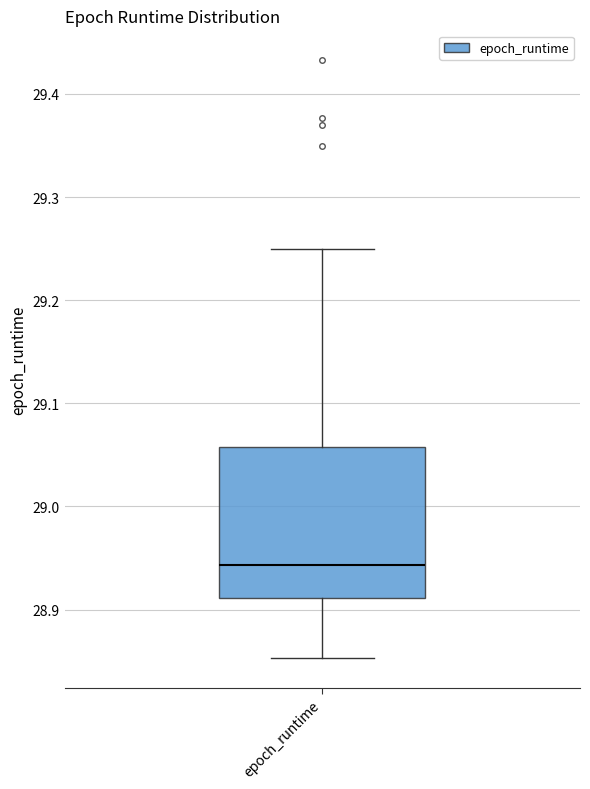

Where does the upper whisker of the box for epoch_runtime end on the y-axis? The values are not printed on the chart, so give them approximately, as read against the axis.

29.25